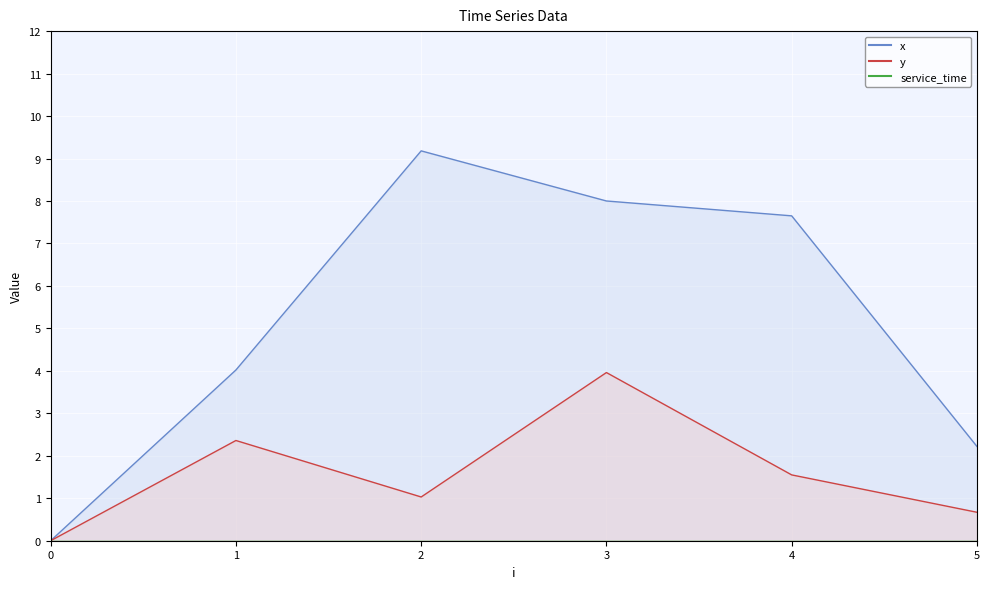

True or false: y and x intersect in this chart.

False